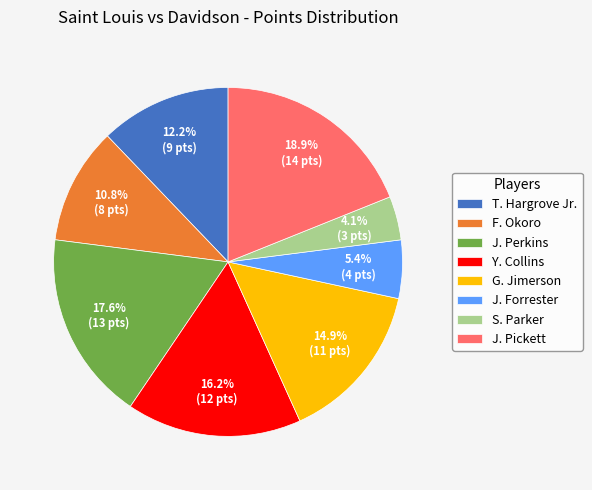

Do Y. Collins and S. Parker together represent more than half of the pie?

No